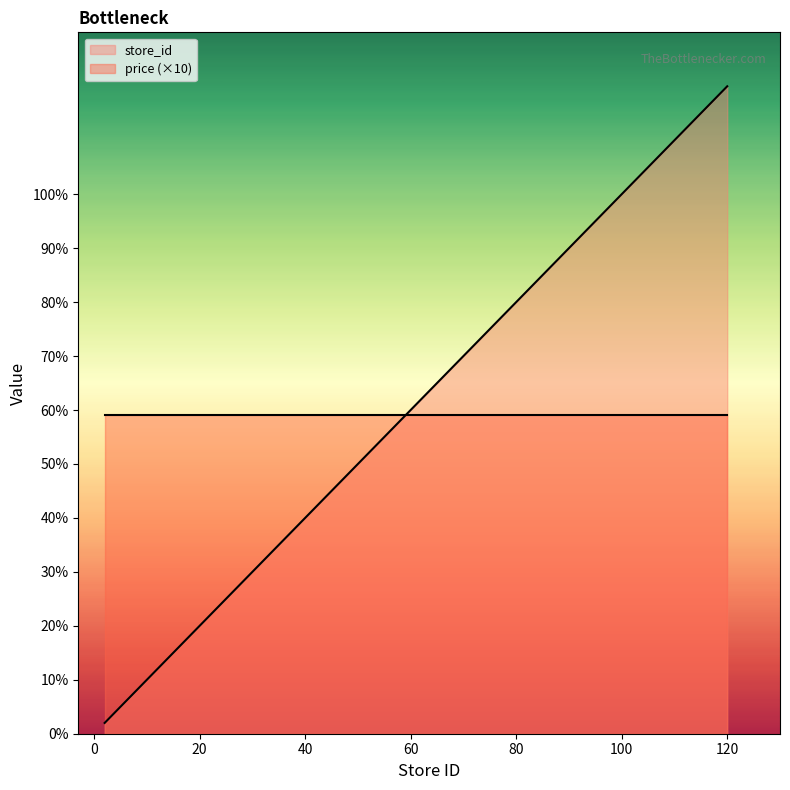

List the labels in order of value, largest first.

120, 23, 21, 15, 11, 8, 5, 2